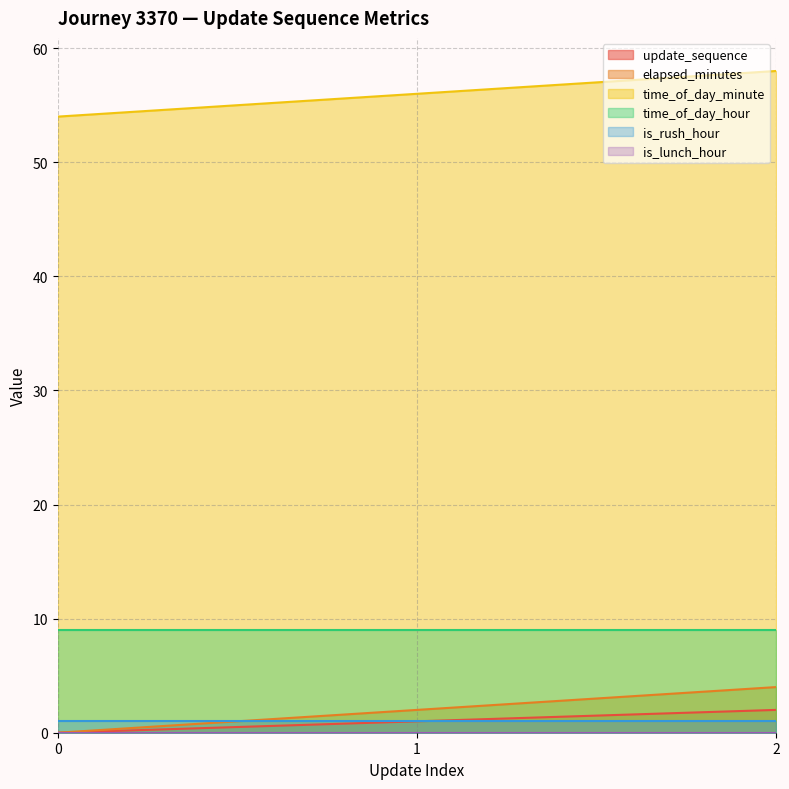

Is it true that update_sequence equals 2 at 2?

True